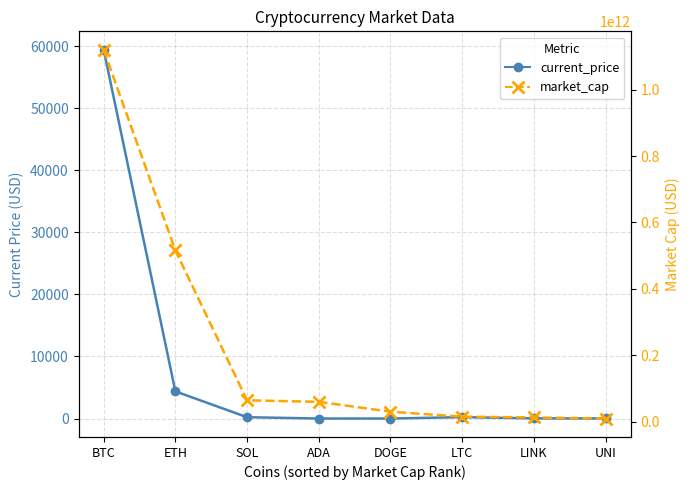

At how many categories does at least one series exceed 439537725215?

2